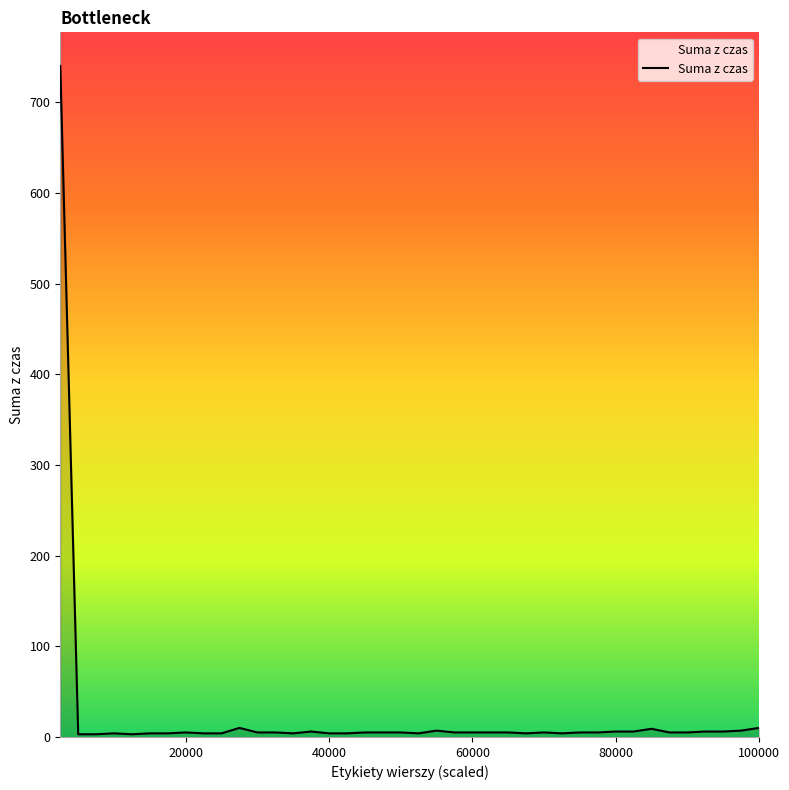

What is the maximum value shown in the chart?

740